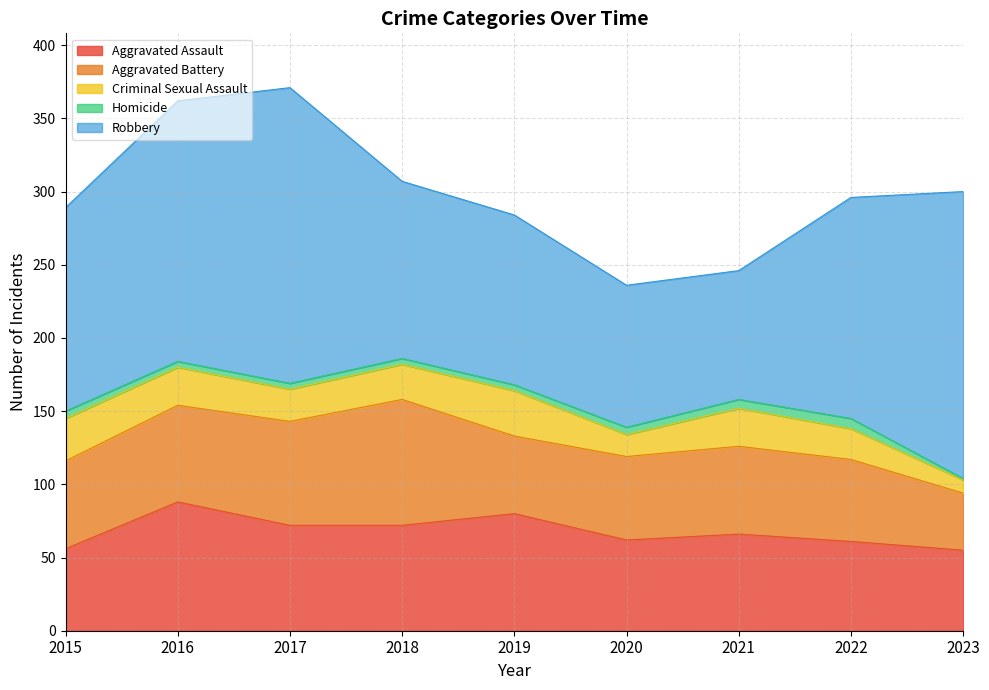

Which series has the largest range (max minus min)?

Robbery